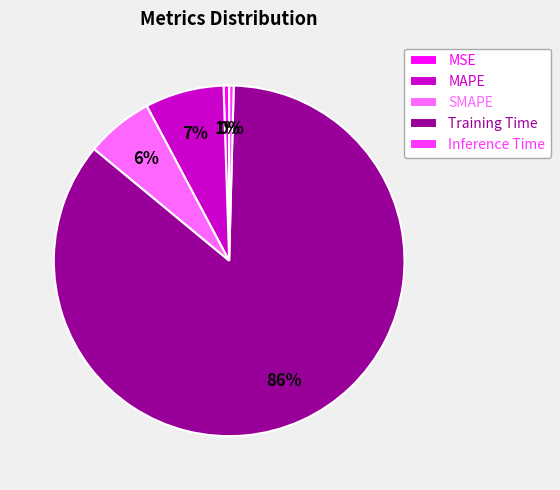

What is the largest slice in the pie chart?

Training Time